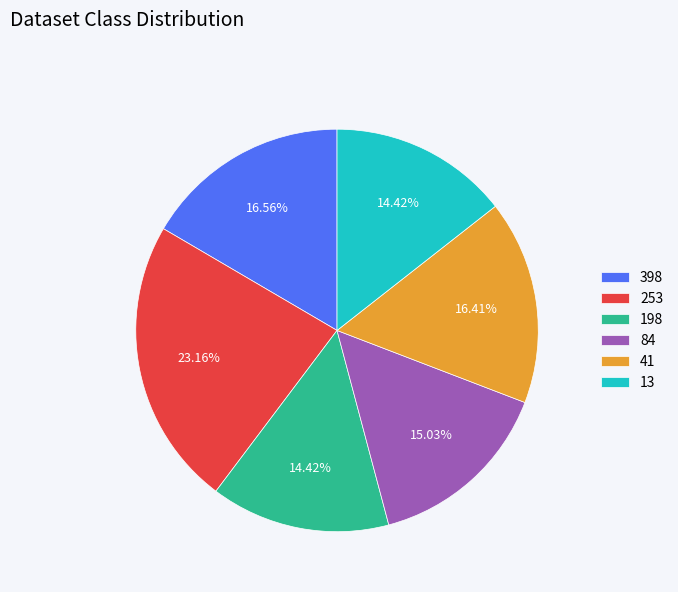

Approximately how many times larger is the value at 253 compared to 398?

1.4